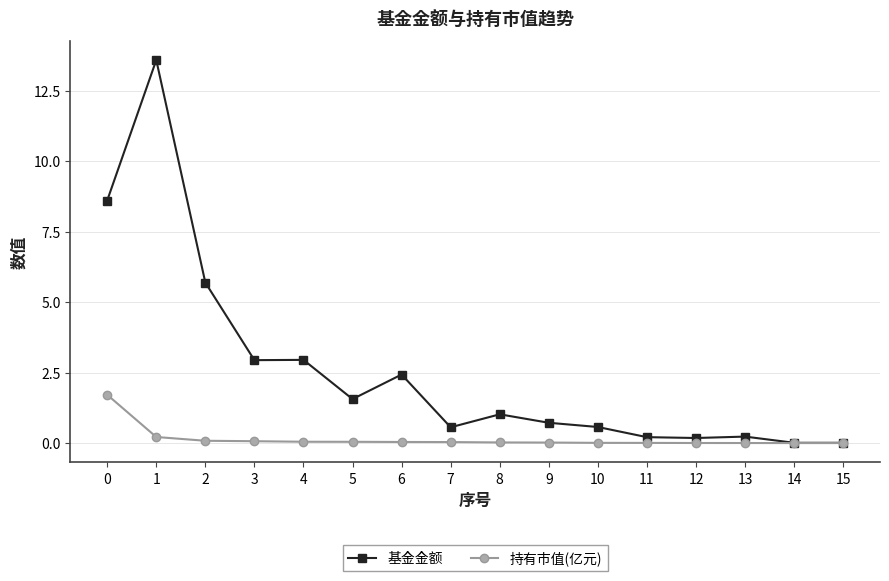

Count the number of data series in this chart.

2